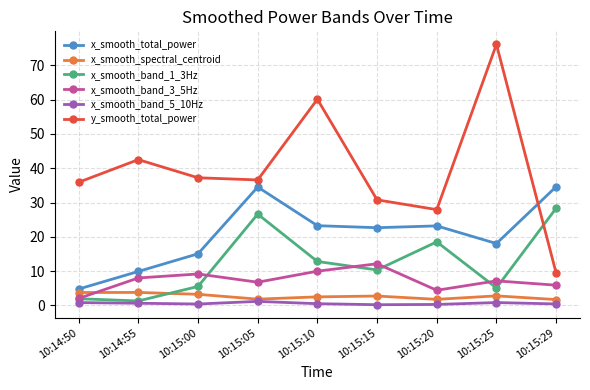

Read the x_smooth_band_3_5Hz value at 10:15:25.

7.1